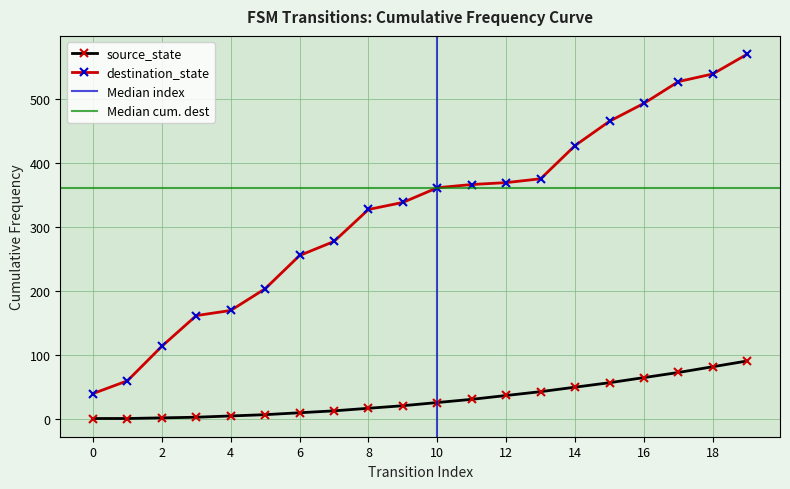

Is it true that source_state equals 64 at 16?

True